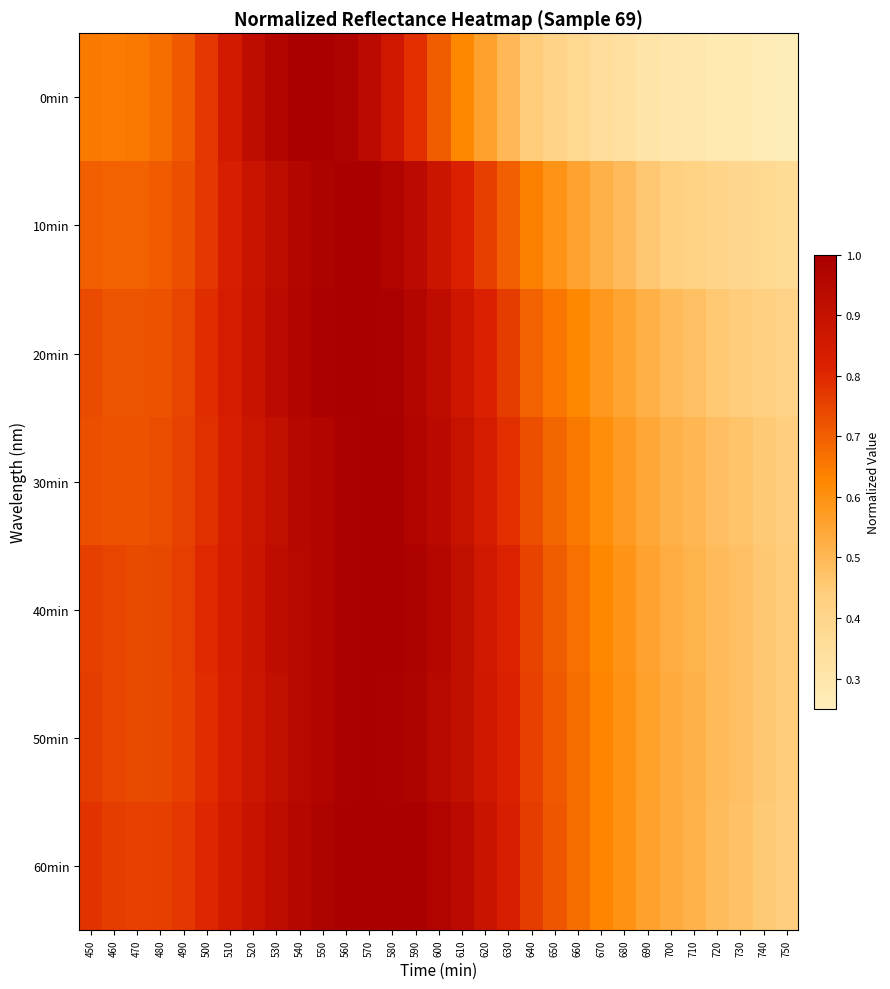

Which has a higher value, 620 or 590?

590